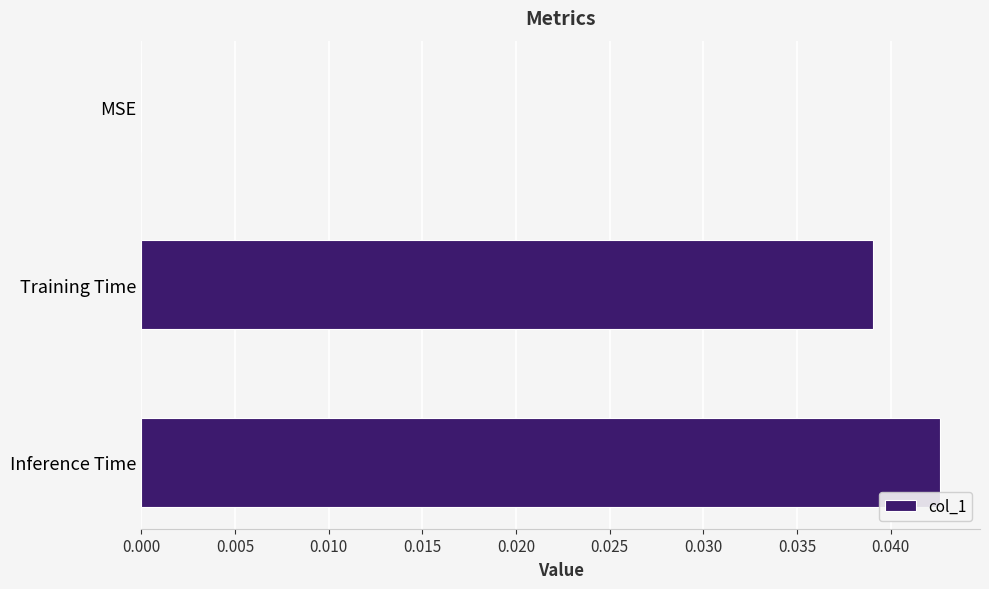

True or false: the data shows 0.0 at Inference Time.

True